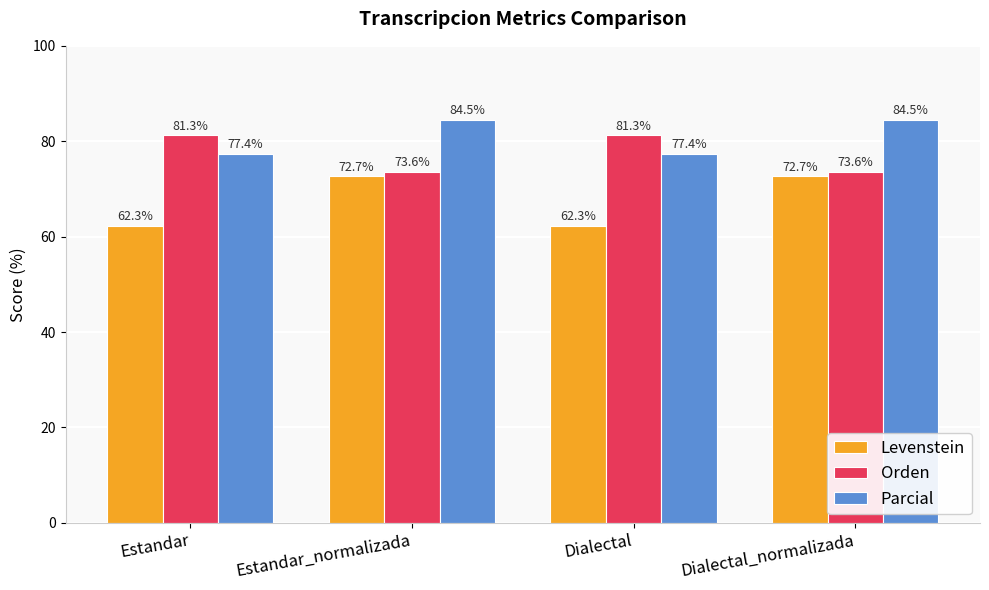

What is the sum of all Levenstein values?

270.1